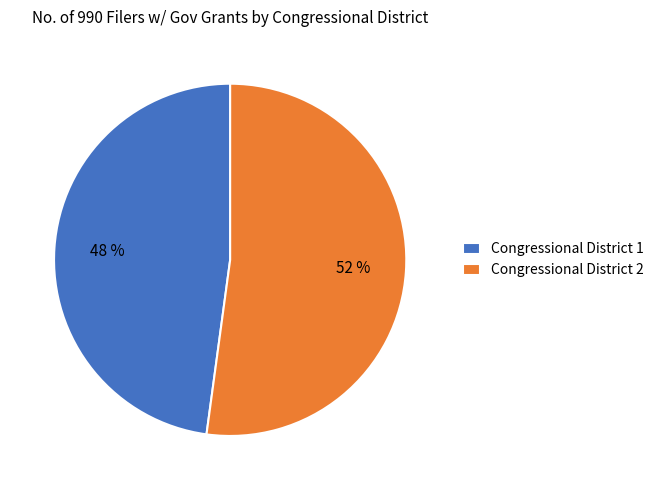

What is the ratio of the value at Congressional District 1 to the value at Congressional District 2?

0.9